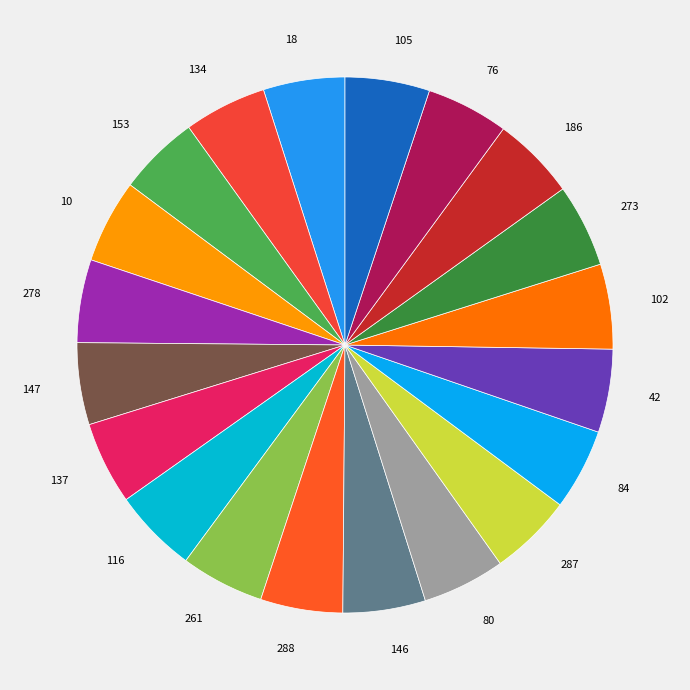

Count the number of slices in the pie.

20